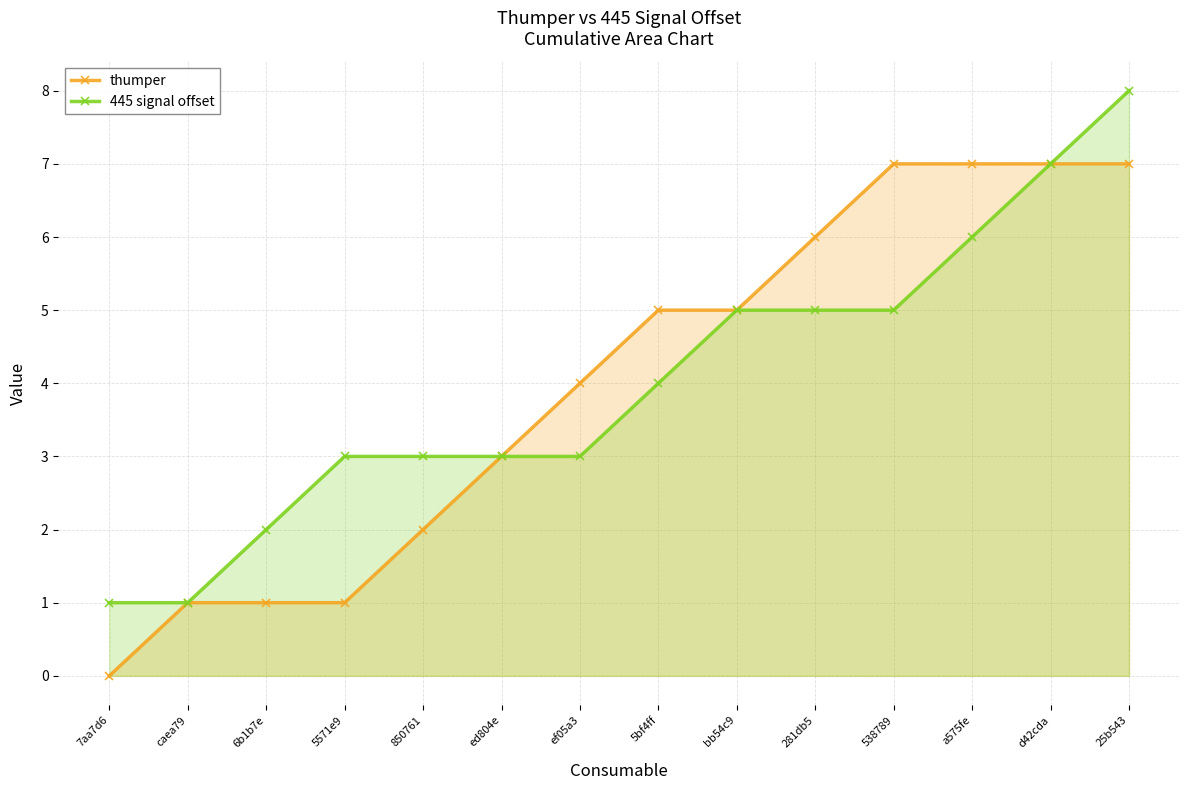

What is the label of the 13th point from the right?

caea79